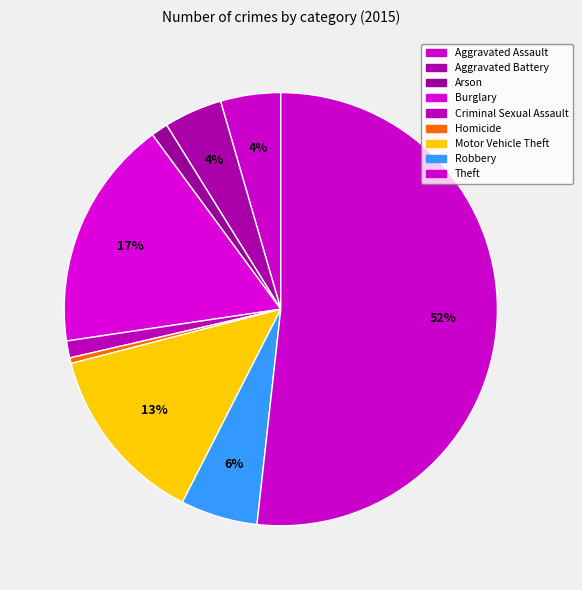

How many segments does this pie chart have?

9